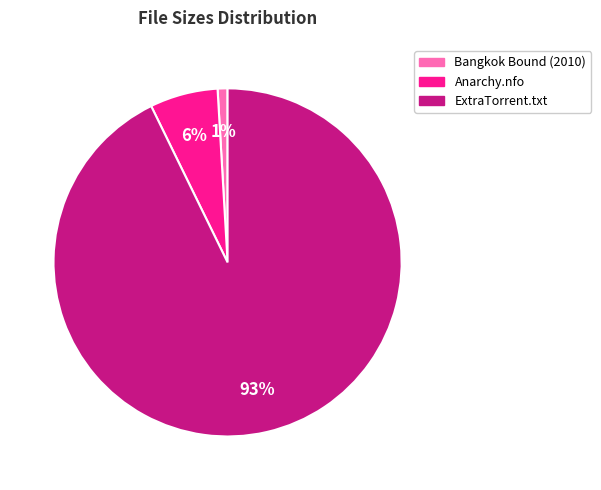

To the nearest percent, what is the average slice percentage?

33%